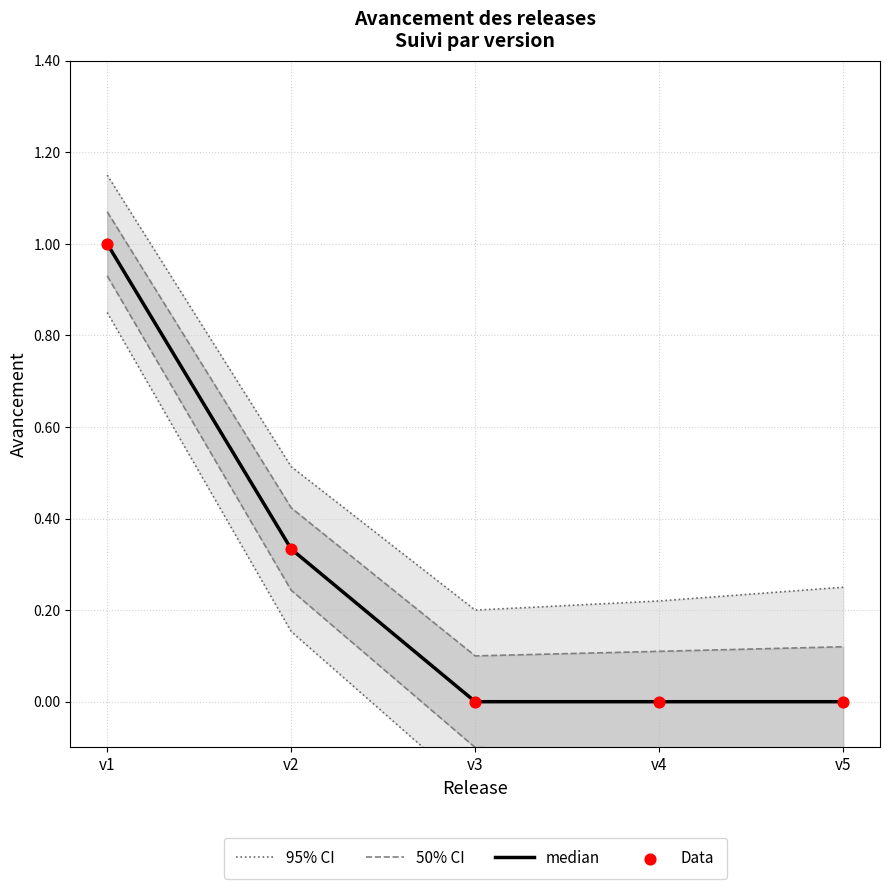

What is the total value across all series at v4?

0.3